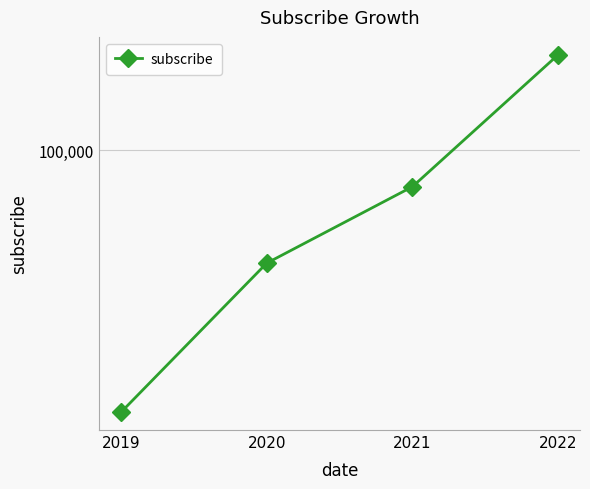

Read the value at 2021, to the nearest 50.

80000